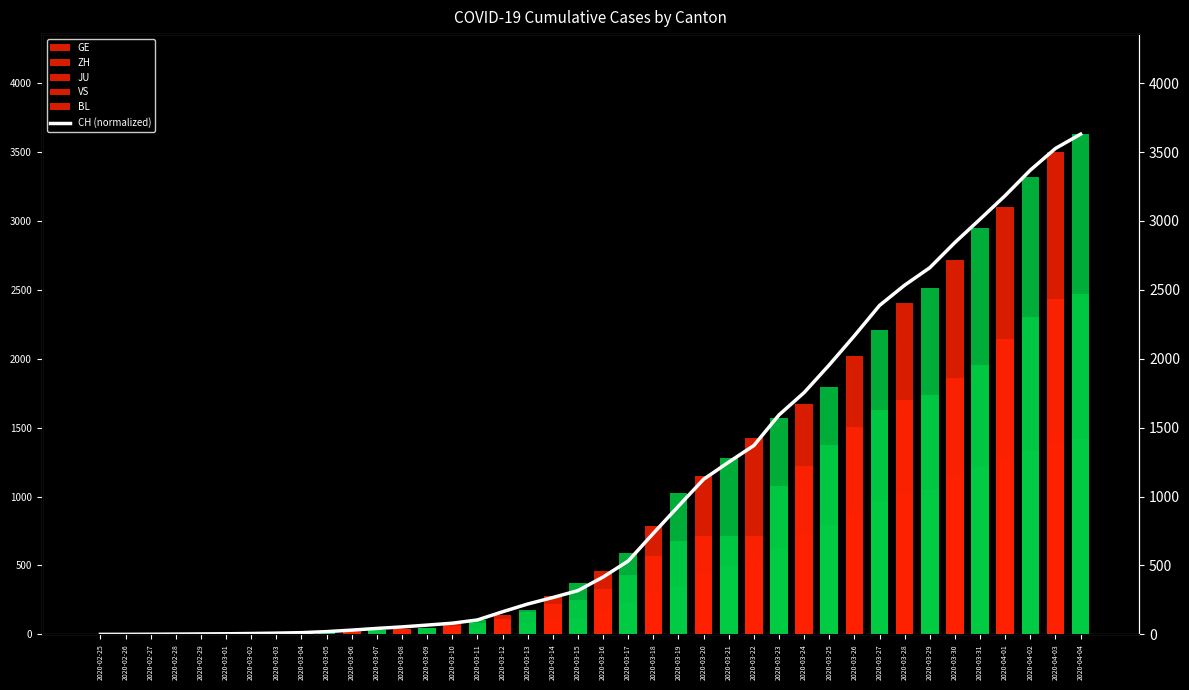

Reading left to right, list all the values displayed in this chart.

GE: 2020-02-25=0.0	2020-02-26=1.0	2020-02-27=1.0	2020-02-28=4.0	2020-02-29=6.0	2020-03-01=8.0	2020-03-02=8.0	2020-03-03=11.0	2020-03-04=11.0	2020-03-05=15.0	2020-03-06=19.0	2020-03-07=30.0	2020-03-08=38.0	2020-03-09=47.0	2020-03-10=73.0	2020-03-11=84.0	2020-03-12=114.0	2020-03-13=178.0	2020-03-14=281.0	2020-03-15=374.0	2020-03-16=461.0	2020-03-17=588.0	2020-03-18=786.0	2020-03-19=1026.0	2020-03-20=1152.0	2020-03-21=1281.0	2020-03-22=1424.0	2020-03-23=1571.0	2020-03-24=1673.0	2020-03-25=1796.0	2020-03-26=2021.0	2020-03-27=2209.0	2020-03-28=2405.0	2020-03-29=2511.0	2020-03-30=2718.0	2020-03-31=2948.0	2020-04-01=3105.0	2020-04-02=3316.0	2020-04-03=3503.0	2020-04-04=3630.0
ZH: 2020-02-25=0.0	2020-02-26=0.0	2020-02-27=2.0	2020-02-28=2.0	2020-02-29=6.0	2020-03-01=7.0	2020-03-02=11.0	2020-03-03=14.0	2020-03-04=16.0	2020-03-05=24.0	2020-03-06=30.0	2020-03-07=35.0	2020-03-08=41.0	2020-03-09=50.0	2020-03-10=63.0	2020-03-11=102.0	2020-03-12=141.0	2020-03-13=164.0	2020-03-14=219.0	2020-03-15=251.0	2020-03-16=327.0	2020-03-17=430.0	2020-03-18=569.0	2020-03-19=680.0	2020-03-20=712.0	2020-03-21=712.0	2020-03-22=712.0	2020-03-23=1076.0	2020-03-24=1224.0	2020-03-25=1371.0	2020-03-26=1503.0	2020-03-27=1630.0	2020-03-28=1704.0	2020-03-29=1736.0	2020-03-30=1862.0	2020-03-31=1953.0	2020-04-01=2142.0	2020-04-02=2306.0	2020-04-03=2434.0	2020-04-04=2467.0
JU: 2020-02-25=0.0	2020-02-26=0.0	2020-02-27=0.0	2020-02-28=0.0	2020-02-29=0.0	2020-03-01=0.0	2020-03-02=0.0	2020-03-03=0.0	2020-03-04=0.0	2020-03-05=0.0	2020-03-06=0.0	2020-03-07=0.0	2020-03-08=0.0	2020-03-09=0.0	2020-03-10=0.0	2020-03-11=0.0	2020-03-12=0.0	2020-03-13=0.0	2020-03-14=0.0	2020-03-15=0.0	2020-03-16=0.0	2020-03-17=0.0	2020-03-18=32.0	2020-03-19=36.0	2020-03-20=44.0	2020-03-21=54.0	2020-03-22=61.0	2020-03-23=69.0	2020-03-24=82.0	2020-03-25=92.0	2020-03-26=100.0	2020-03-27=114.0	2020-03-28=119.0	2020-03-29=127.0	2020-03-30=128.0	2020-03-31=140.0	2020-04-01=145.0	2020-04-02=149.0	2020-04-03=149.0	2020-04-04=154.0
VS: 2020-02-25=0.0	2020-02-26=0.0	2020-02-27=0.0	2020-02-28=1.0	2020-02-29=1.0	2020-03-01=2.0	2020-03-02=3.0	2020-03-03=3.0	2020-03-04=4.0	2020-03-05=5.0	2020-03-06=6.0	2020-03-07=7.0	2020-03-08=12.0	2020-03-09=17.0	2020-03-10=22.0	2020-03-11=30.0	2020-03-12=53.0	2020-03-13=76.0	2020-03-14=98.0	2020-03-15=115.0	2020-03-16=172.0	2020-03-17=225.0	2020-03-18=312.0	2020-03-19=349.0	2020-03-20=436.0	2020-03-21=498.0	2020-03-22=535.0	2020-03-23=628.0	2020-03-24=728.0	2020-03-25=794.0	2020-03-26=875.0	2020-03-27=969.0	2020-03-28=1018.0	2020-03-29=1056.0	2020-03-30=1145.0	2020-03-31=1212.0	2020-04-01=1282.0	2020-04-02=1334.0	2020-04-03=1383.0	2020-04-04=1416.0
BL: 2020-02-25=0.0	2020-02-26=0.0	2020-02-27=0.0	2020-02-28=1.0	2020-02-29=2.0	2020-03-01=2.0	2020-03-02=2.0	2020-03-03=2.0	2020-03-04=2.0	2020-03-05=6.0	2020-03-06=6.0	2020-03-07=15.0	2020-03-08=19.0	2020-03-09=20.0	2020-03-10=22.0	2020-03-11=26.0	2020-03-12=26.0	2020-03-13=42.0	2020-03-14=47.0	2020-03-15=54.0	2020-03-16=76.0	2020-03-17=89.0	2020-03-18=116.0	2020-03-19=134.0	2020-03-20=184.0	2020-03-21=282.0	2020-03-22=289.0	2020-03-23=302.0	2020-03-24=306.0	2020-03-25=341.0	2020-03-26=422.0	2020-03-27=466.0	2020-03-28=502.0	2020-03-29=511.0	2020-03-30=539.0	2020-03-31=561.0	2020-04-01=588.0	2020-04-02=610.0	2020-04-03=625.0	2020-04-04=656.0
CH (normalized): 2020-02-25=0.2	2020-02-26=0.3	2020-02-27=1.0	2020-02-28=2.2	2020-02-29=3.4	2020-03-01=4.6	2020-03-02=6.5	2020-03-03=9.2	2020-03-04=12.7	2020-03-05=20.2	2020-03-06=31.1	2020-03-07=43.4	2020-03-08=54.4	2020-03-09=67.6	2020-03-10=81.2	2020-03-11=104.8	2020-03-12=164.2	2020-03-13=220.4	2020-03-14=267.6	2020-03-15=317.7	2020-03-16=416.1	2020-03-17=532.4	2020-03-18=733.3	2020-03-19=930.5	2020-03-20=1125.6	2020-03-21=1250.3	2020-03-22=1370.5	2020-03-23=1592.5	2020-03-24=1754.8	2020-03-25=1955.6	2020-03-26=2167.1	2020-03-27=2387.1	2020-03-28=2534.3	2020-03-29=2660.8	2020-03-30=2844.0	2020-03-31=3013.0	2020-04-01=3184.2	2020-04-02=3368.9	2020-04-03=3526.4	2020-04-04=3630.0